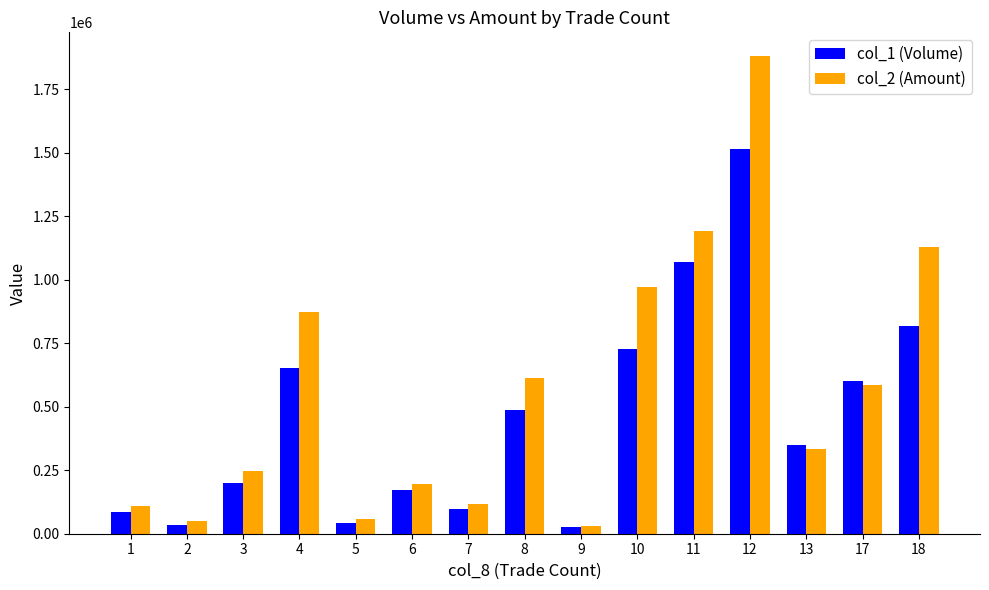

Which category has the highest value in the col_2 (Amount) series?

12